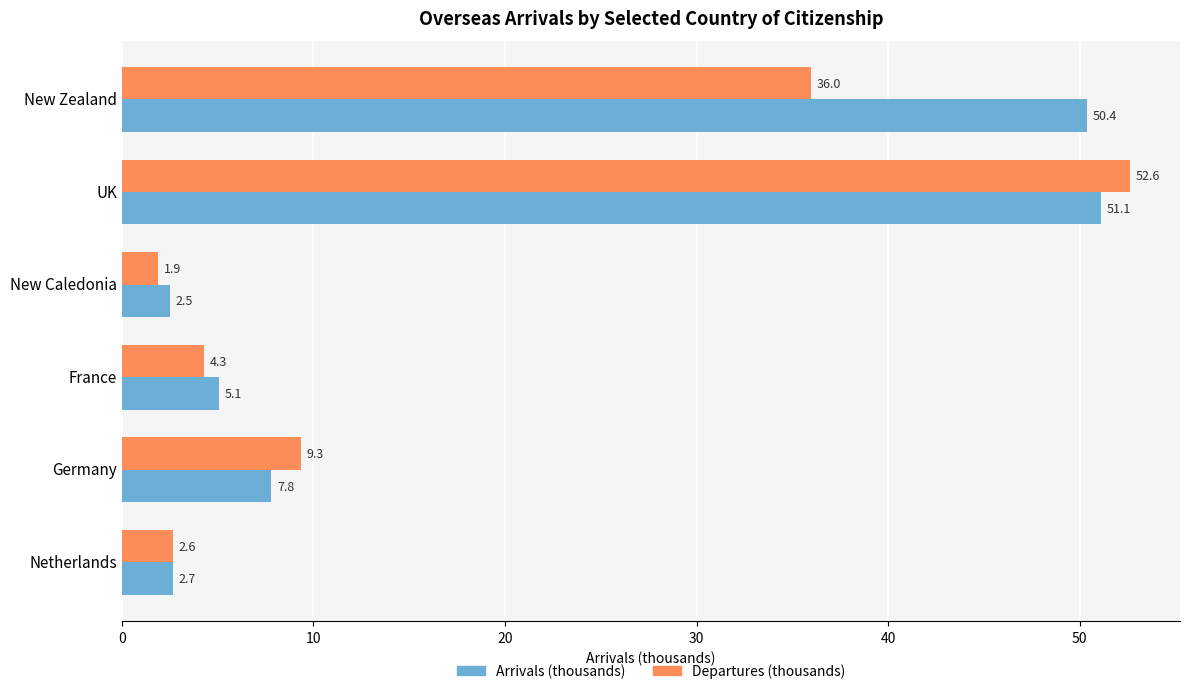

What is the total value across all series at New Caledonia?

4.4